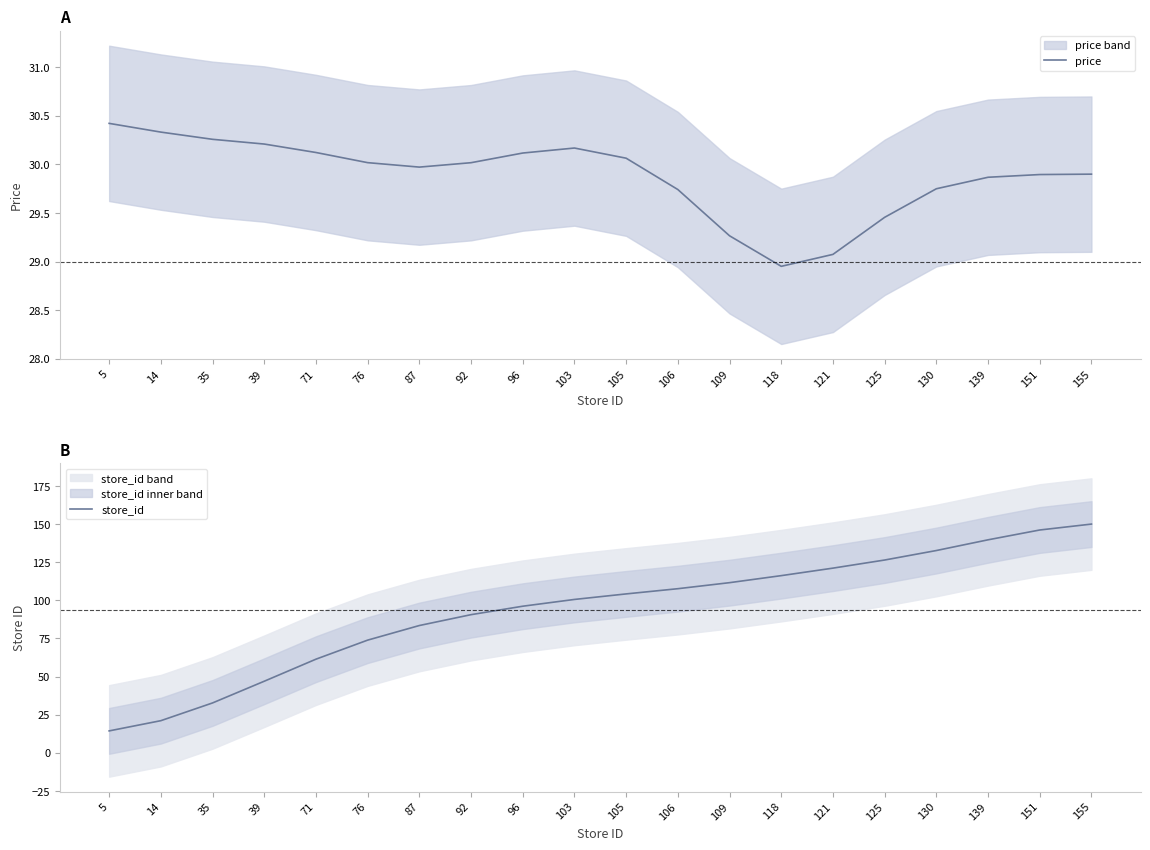

What is the sum of the store_id values at 151 and 130?

278.8